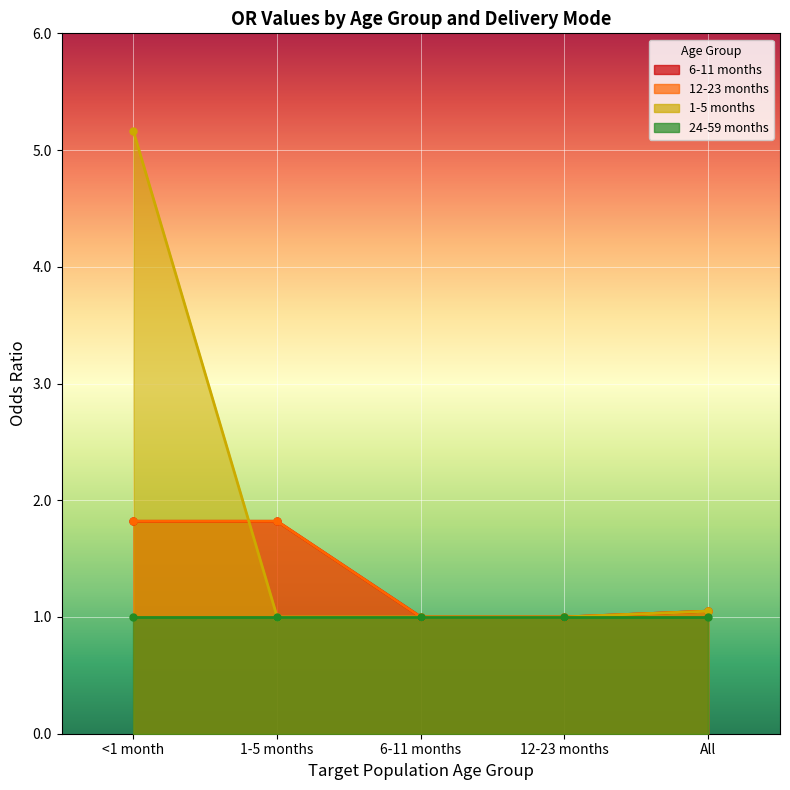

At which label is 12-23 months closest to 1?

6-11 months